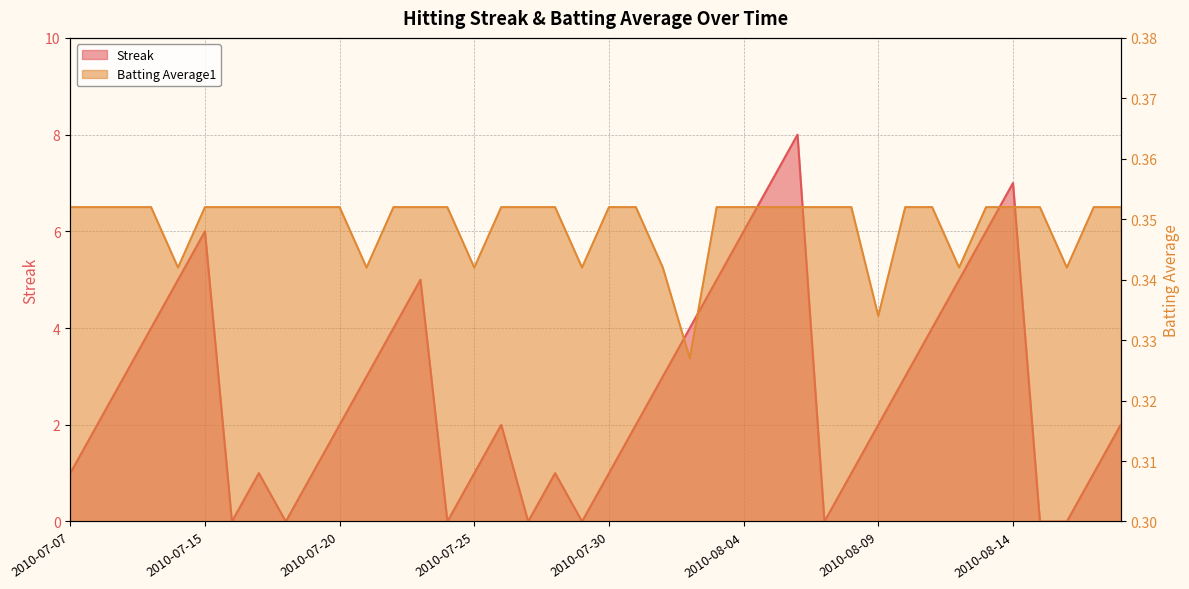

What are all the series names shown in the legend?

Streak, Batting Average1